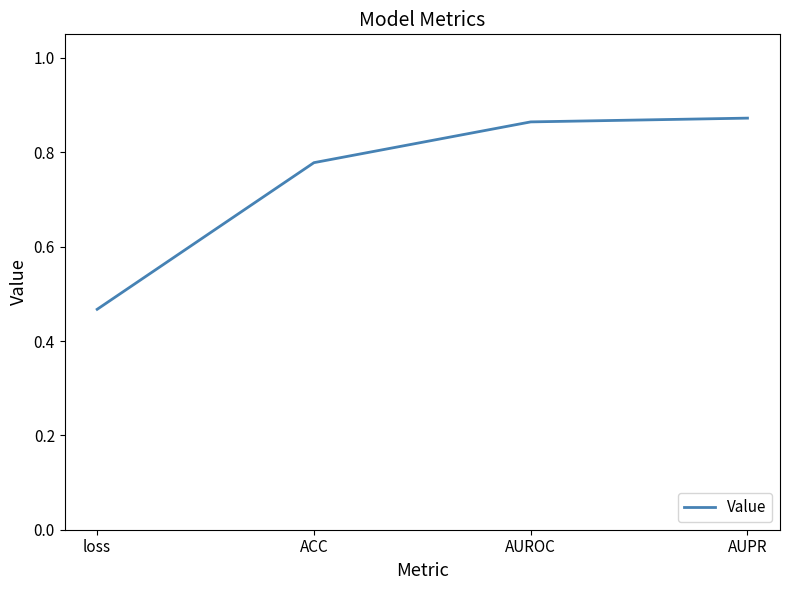

Which label corresponds to the smallest value in the chart?

loss